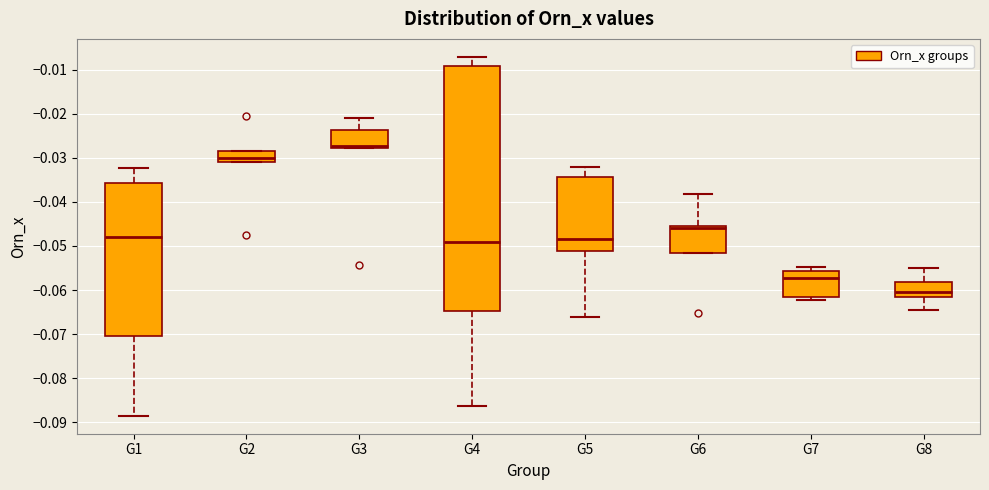

Reading left to right, read every box against the y-axis: the position of its median line, the range the box covers, and the ends of its whiskers. The values are not printed on the chart, so give them approximately, as read against the axis.

G1: median -0.048, box -0.071 to -0.036, whiskers -0.089 to -0.032
G2: median -0.030, box -0.031 to -0.028, whiskers -0.031 to -0.028
G3: median -0.027, box -0.028 to -0.024, whiskers -0.028 to -0.021
G4: median -0.049, box -0.065 to -0.009, whiskers -0.086 to -0.007
G5: median -0.048, box -0.051 to -0.034, whiskers -0.066 to -0.032
G6: median -0.046, box -0.052 to -0.045, whiskers -0.052 to -0.038
G7: median -0.057, box -0.062 to -0.056, whiskers -0.062 (just below the box's lower edge) to -0.055
G8: median -0.060, box -0.062 to -0.058, whiskers -0.064 to -0.055